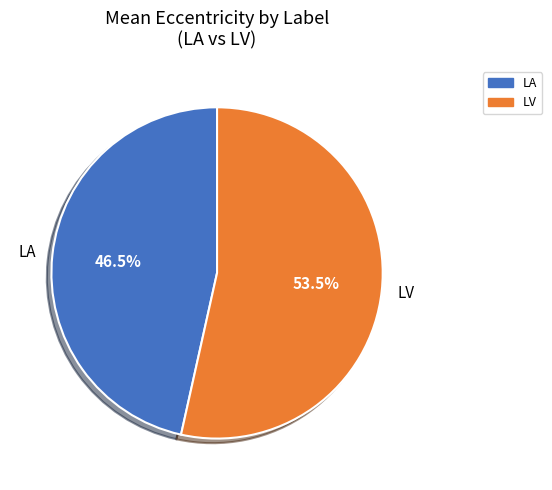

Is the sum of LA and LV greater than half?

Yes